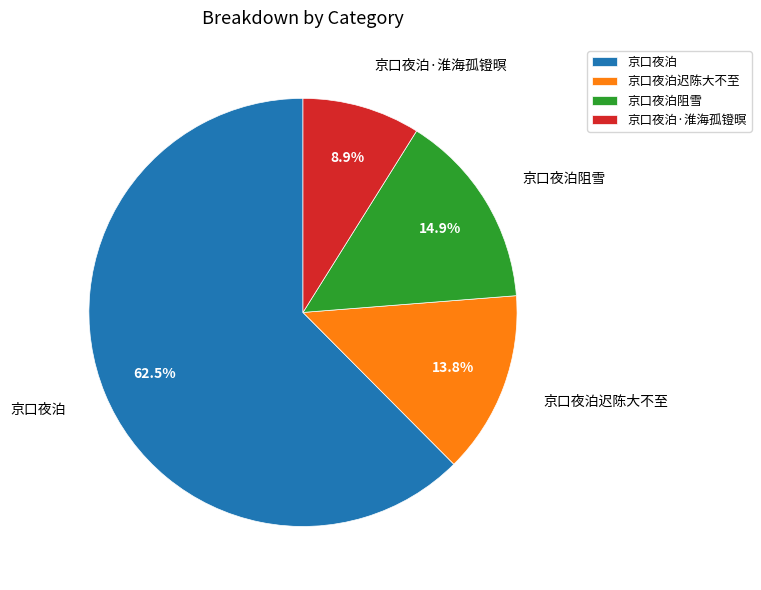

Rank the categories by value from lowest to highest.

京口夜泊·淮海孤镫暝, 京口夜泊迟陈大不至, 京口夜泊阻雪, 京口夜泊